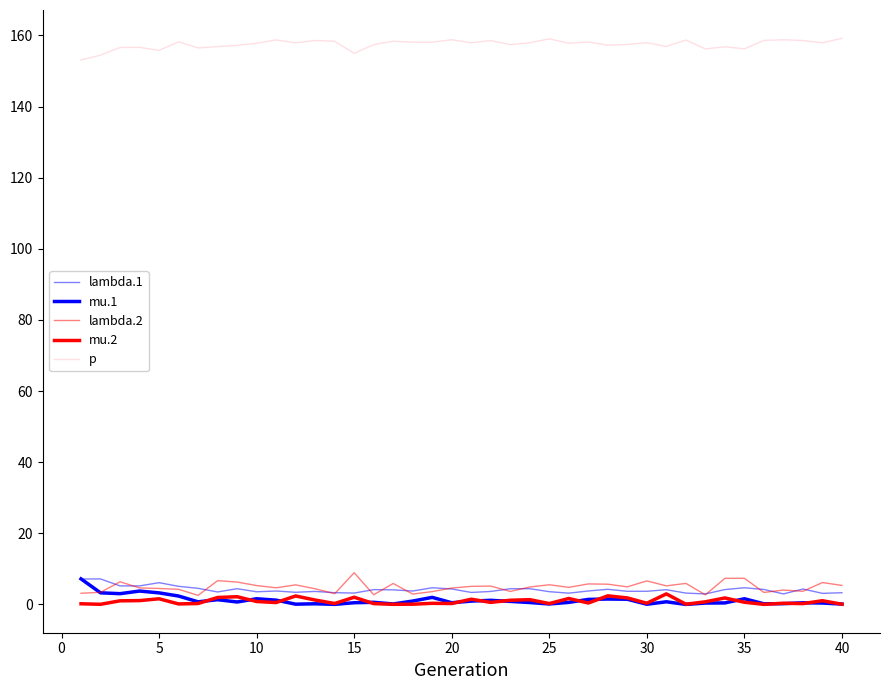

In mu.2, how many points are higher than both neighbors (excluding endpoints)?

13